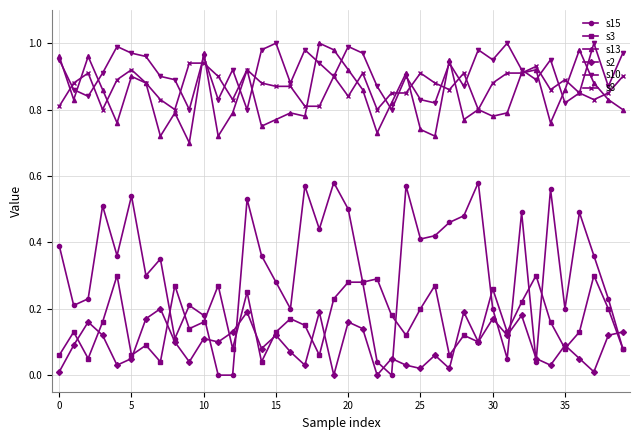

Which series has the largest range (max minus min)?

s15